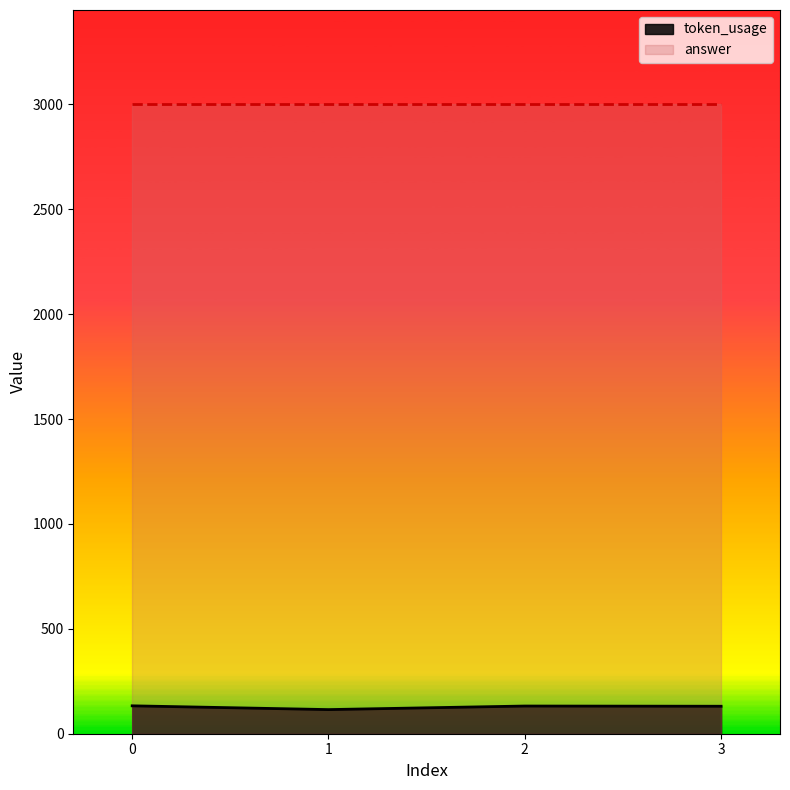

List the labels in order of value, largest first.

0, 2, 3, 1